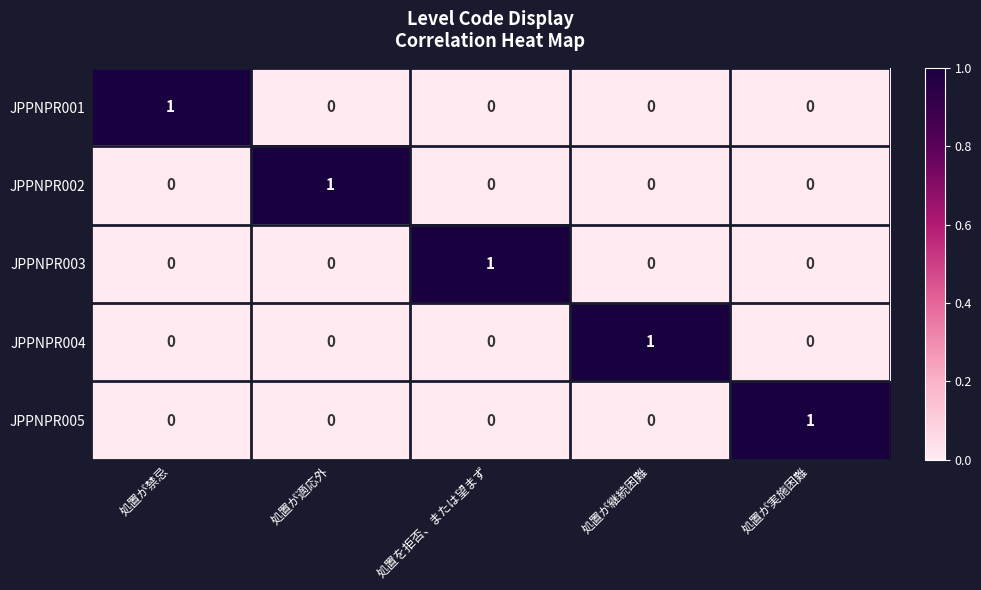

At how many categories does at least one series exceed 0?

5